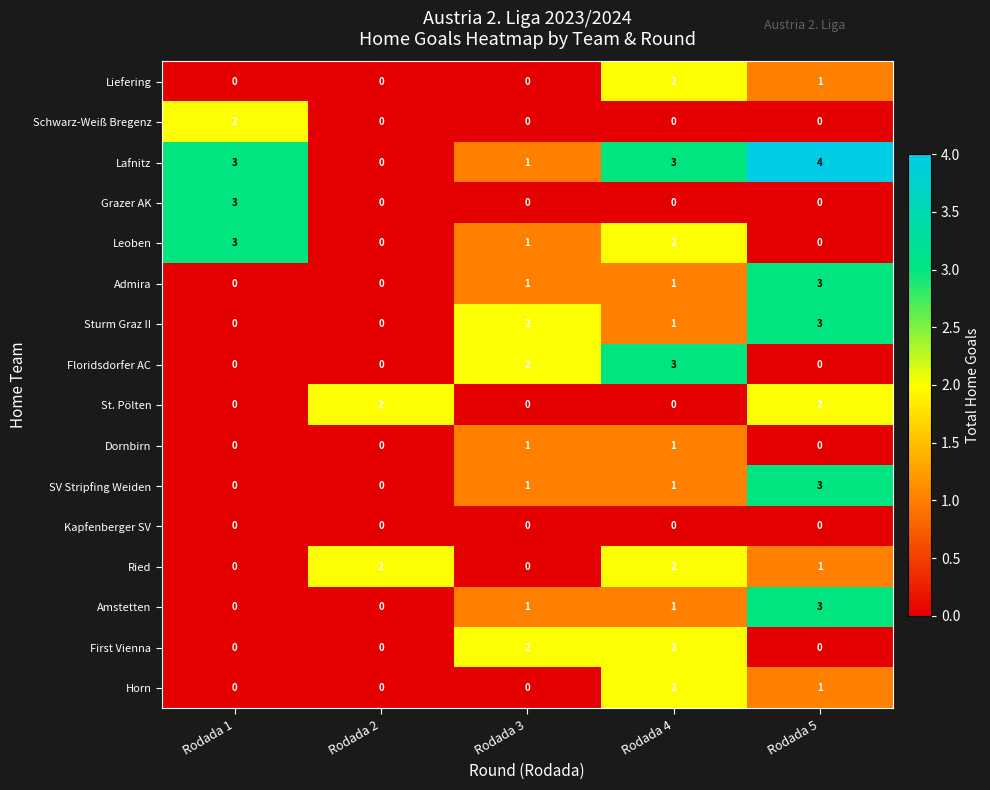

How many series are shown in this chart?

16